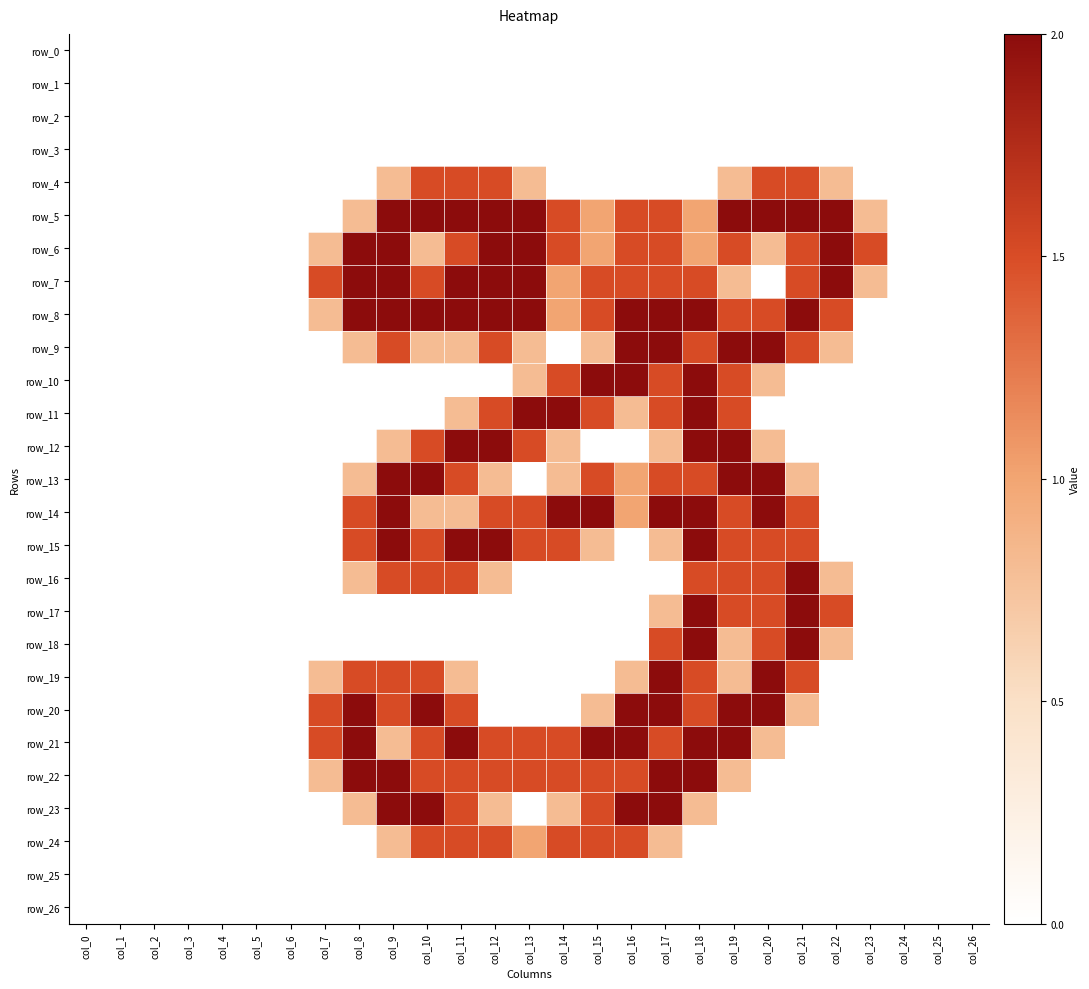

List the labels in order of row_11 value, smallest first.

col_0, col_1, col_2, col_3, col_4, col_5, col_6, col_7, col_8, col_9, col_10, col_20, col_21, col_22, col_23, col_24, col_25, col_26, col_11, col_16, col_12, col_15, col_17, col_19, col_13, col_14, col_18